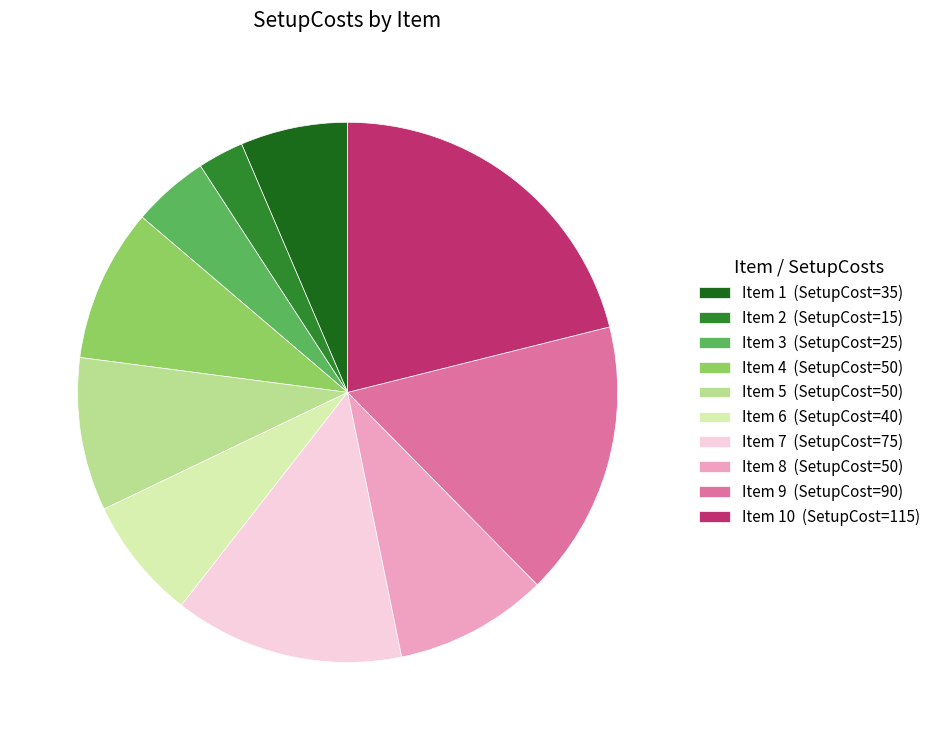

Is it true that Item 7 (SetupCost=75) is 29% of the pie?

False